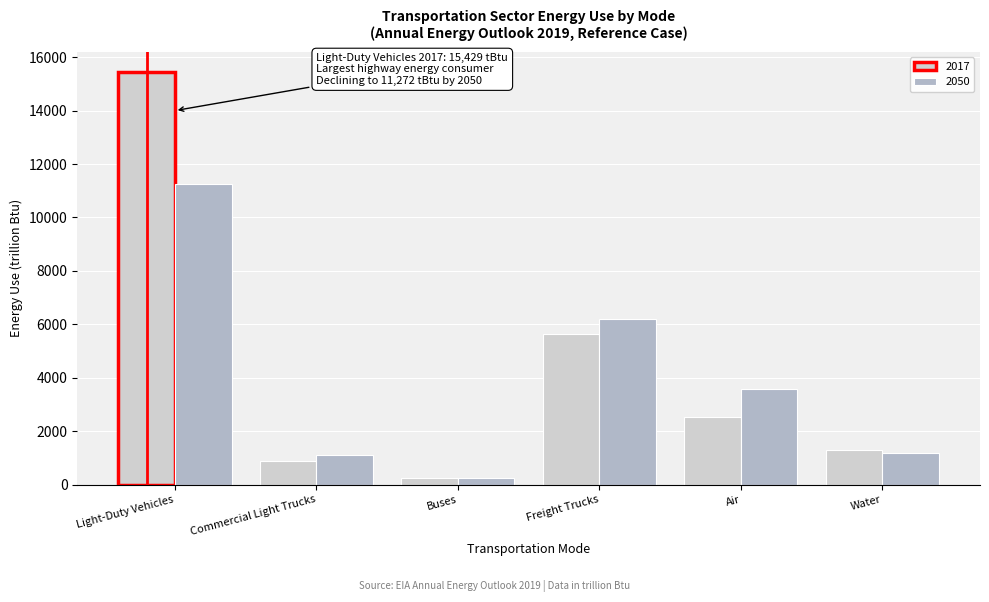

Reading left to right, extract all data points from this chart.

2017: Light-Duty Vehicles=15429.0	Commercial Light Trucks=887.0	Buses=236.8	Freight Trucks=5649.7	Air=2523.9	Water=1297.5
2050: Light-Duty Vehicles=11271.6	Commercial Light Trucks=1116.2	Buses=251.1	Freight Trucks=6190.9	Air=3586.3	Water=1190.0